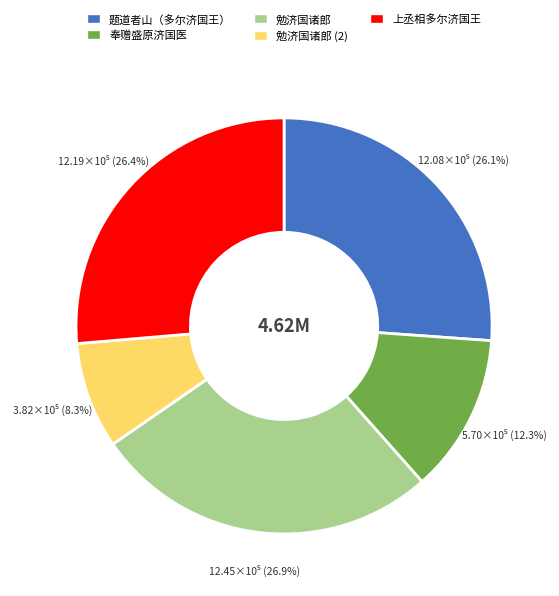

Is there any slice that represents more than half of the pie?

No